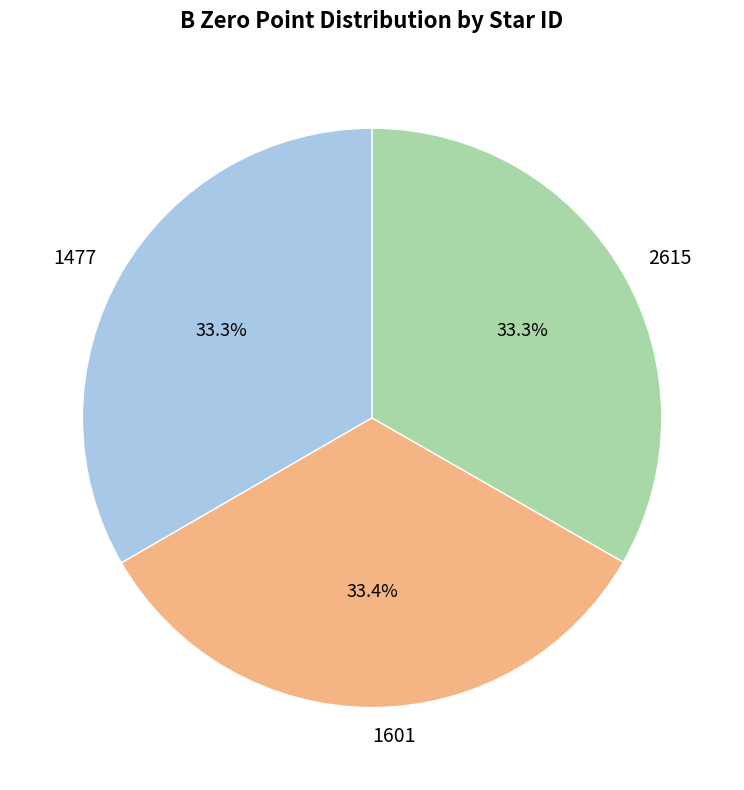

How many segments does this pie chart have?

3